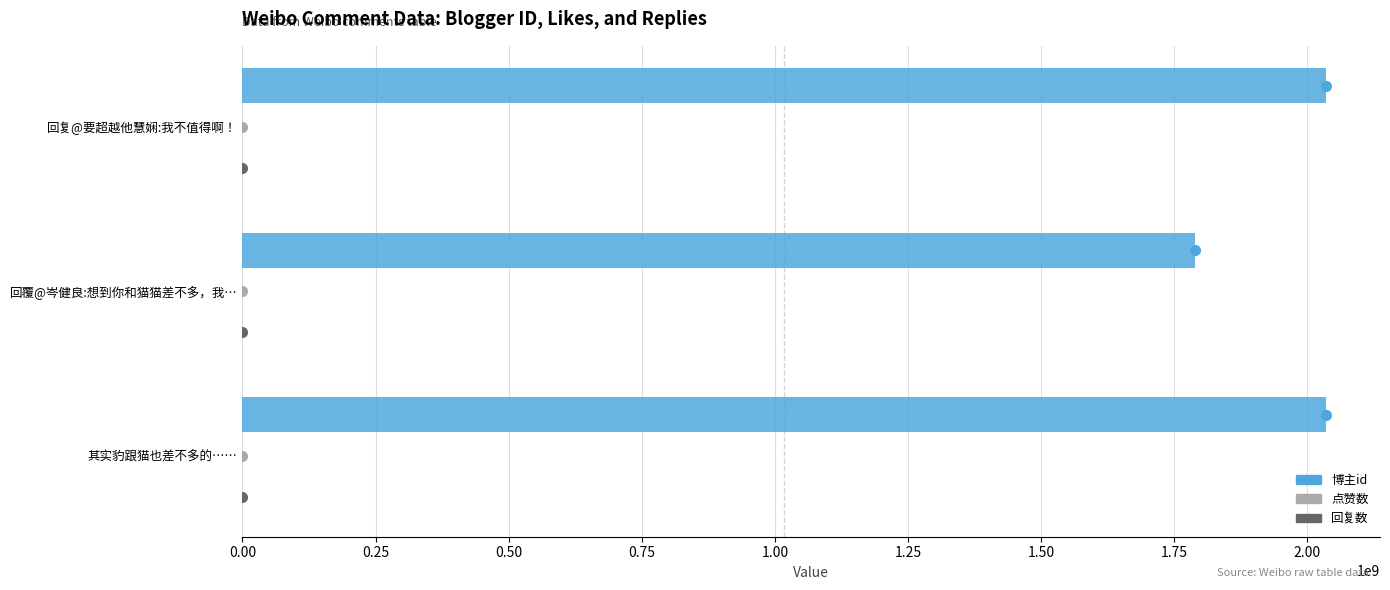

Read the value at 其实豹跟猫也差不多的…….

2034539051